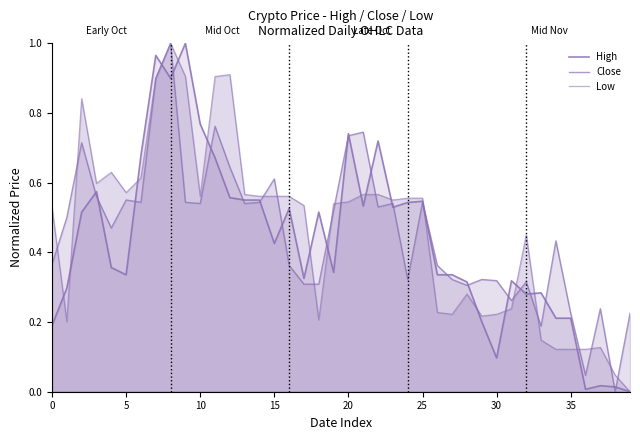

How many lines are shown in the chart?

3